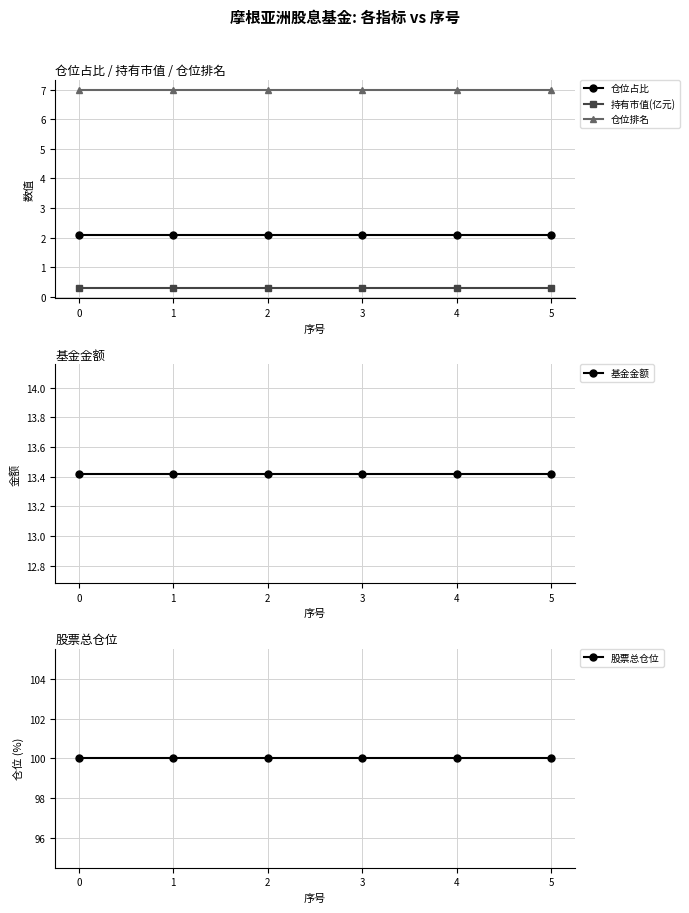

Rank the series by their maximum value, from highest to lowest.

股票总仓位, 基金金额, 仓位排名, 仓位占比, 持有市值(亿元)